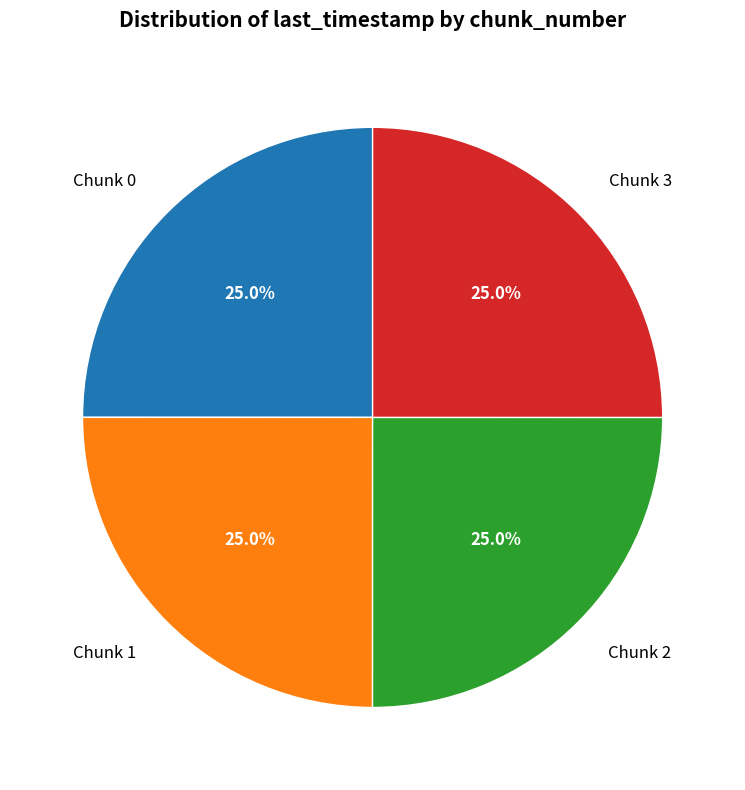

To the nearest percent, what is the average slice percentage?

25%